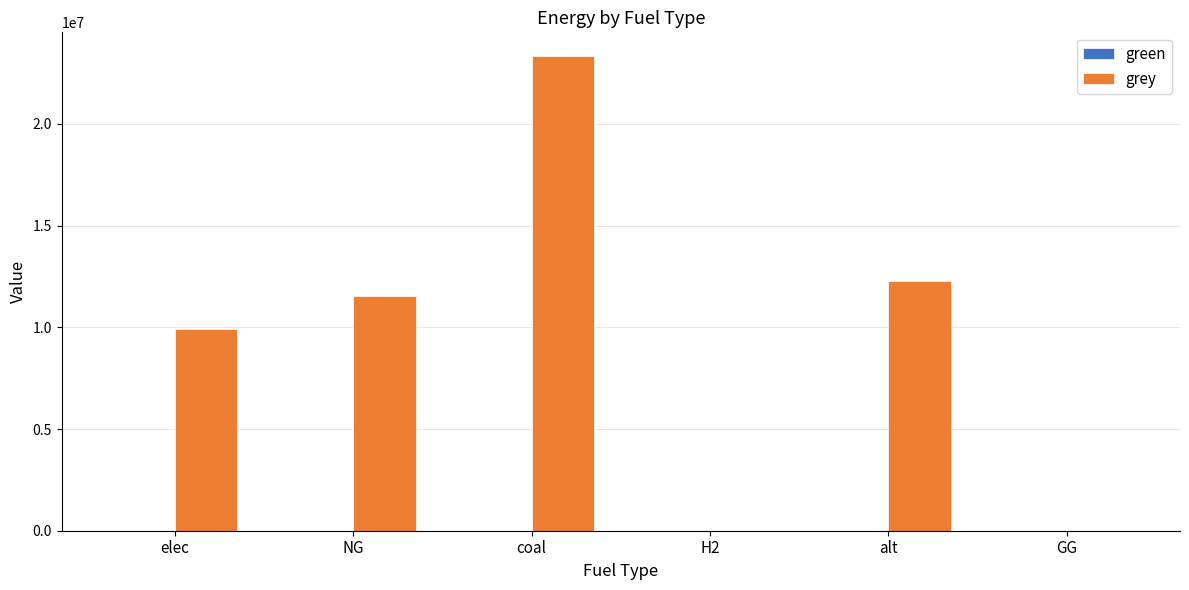

What value does the data have at coal?

23333392.0